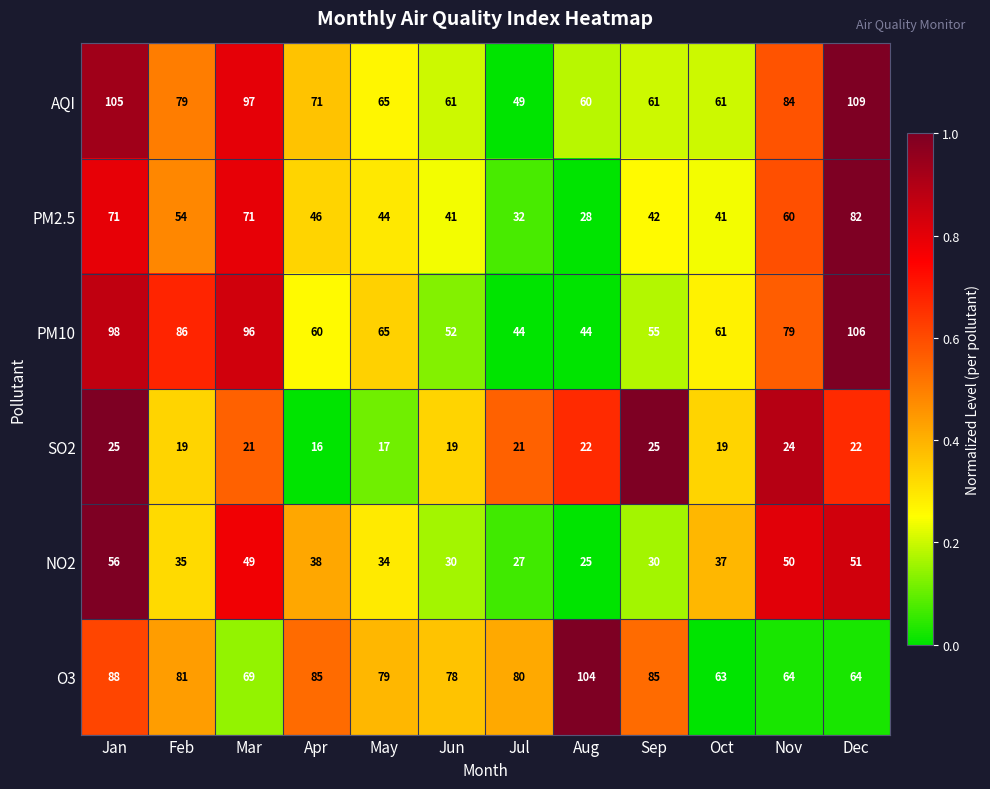

True or false: AQI has a value of 71 at Apr.

True